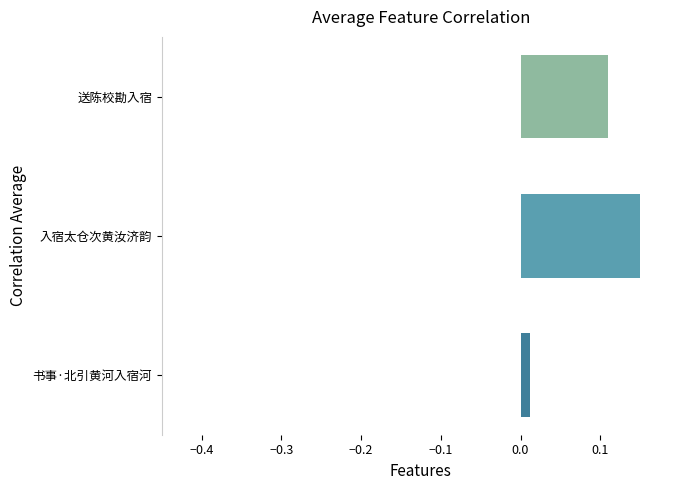

Is it true that the value at 送陈校勘入宿 is 0.2?

False